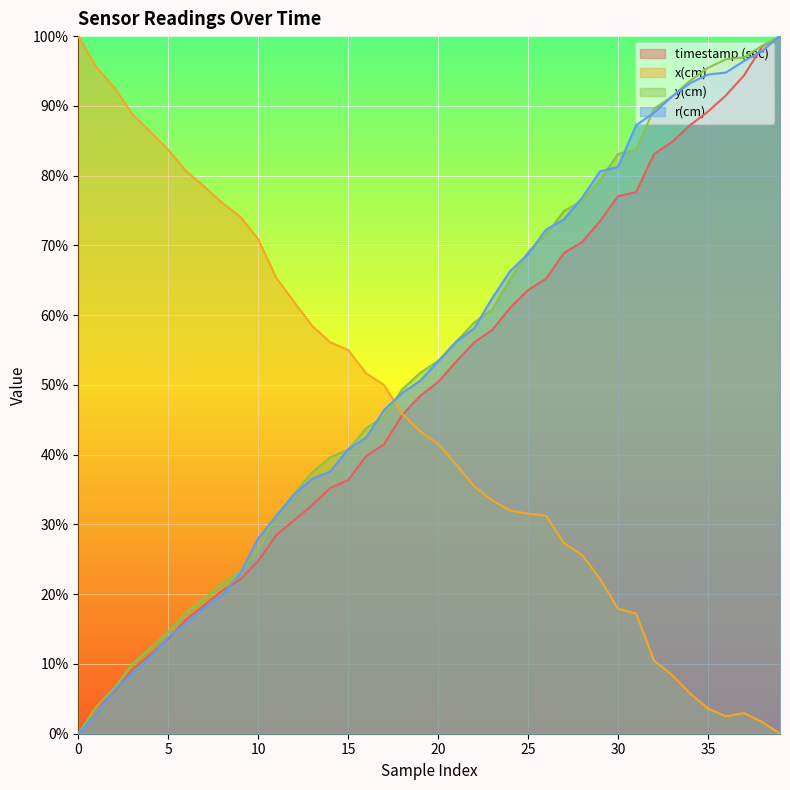

What is the total value across all series at 17?

183.3